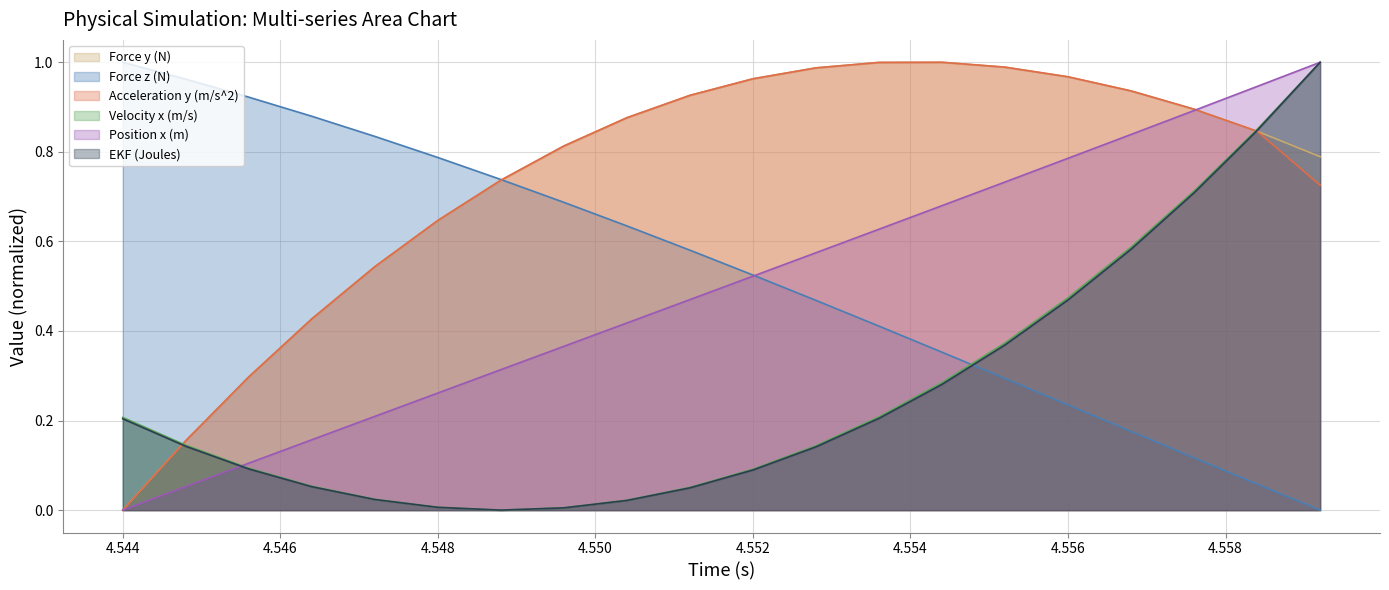

List the series in order of their peak value, highest first.

Force y (N) (line), Force z (N) (line), Acceleration y (m/s^2) (line), Velocity x (m/s) (line), Position x (m) (line), EKF (Joules) (line)